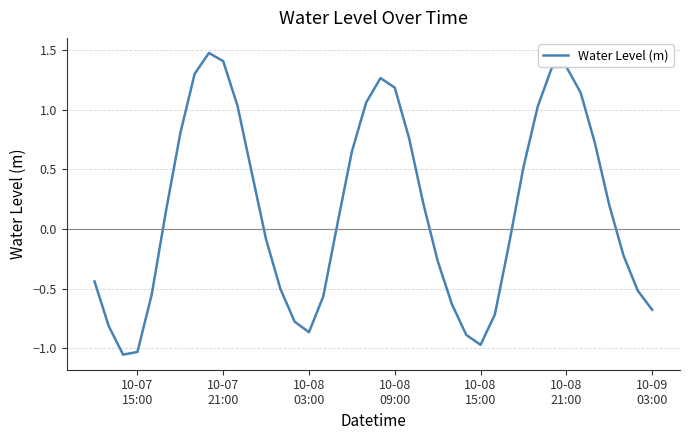

What is the greatest value displayed?

1.5